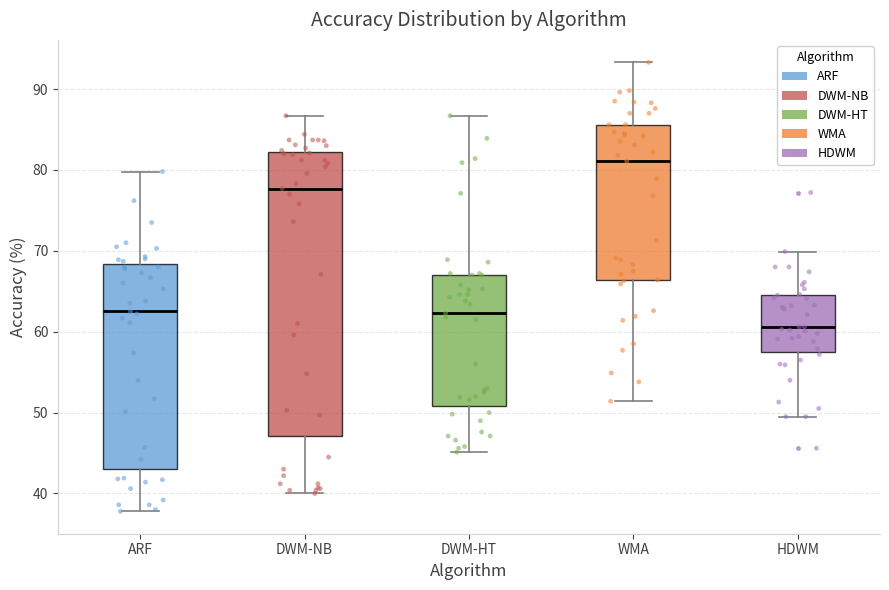

Reading left to right, read every box against the y-axis: the position of its median line, the range the box covers, and the ends of its whiskers. The values are not printed on the chart, so give them approximately, as read against the axis.

ARF: median 63, box 43 to 68, whiskers 38 to 80
DWM-NB: median 78, box 47 to 82, whiskers 40 to 87
DWM-HT: median 62, box 51 to 67, whiskers 45 to 87
WMA: median 81, box 66 to 86, whiskers 51 to 93
HDWM: median 61, box 58 to 65, whiskers 50 to 70